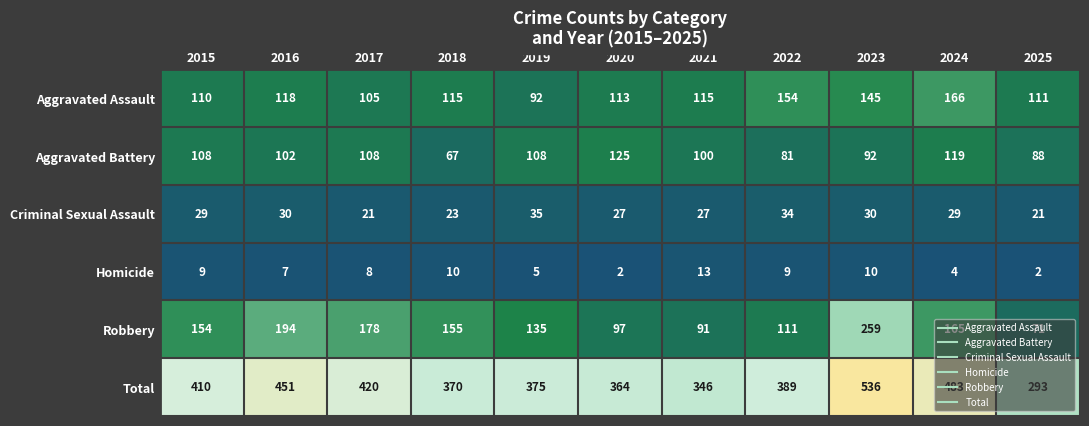

At which category does the chart reach its peak across all series?

2023